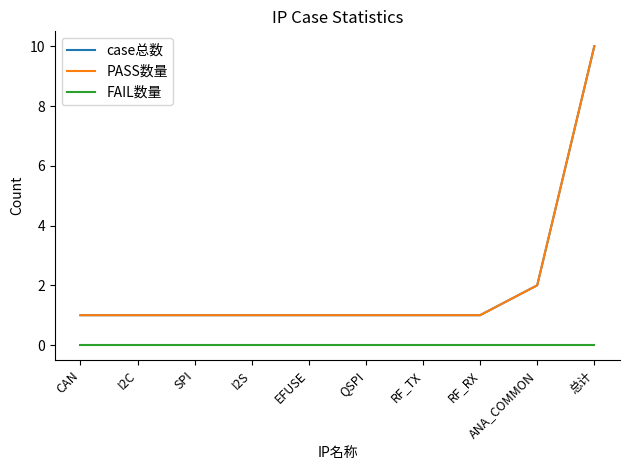

Reading left to right, extract all data points from this chart.

case总数: CAN=1	I2C=1	SPI=1	I2S=1	EFUSE=1	QSPI=1	RF_TX=1	RF_RX=1	ANA_COMMON=2	总计=10
PASS数量: CAN=1	I2C=1	SPI=1	I2S=1	EFUSE=1	QSPI=1	RF_TX=1	RF_RX=1	ANA_COMMON=2	总计=10
FAIL数量: CAN=0	I2C=0	SPI=0	I2S=0	EFUSE=0	QSPI=0	RF_TX=0	RF_RX=0	ANA_COMMON=0	总计=0